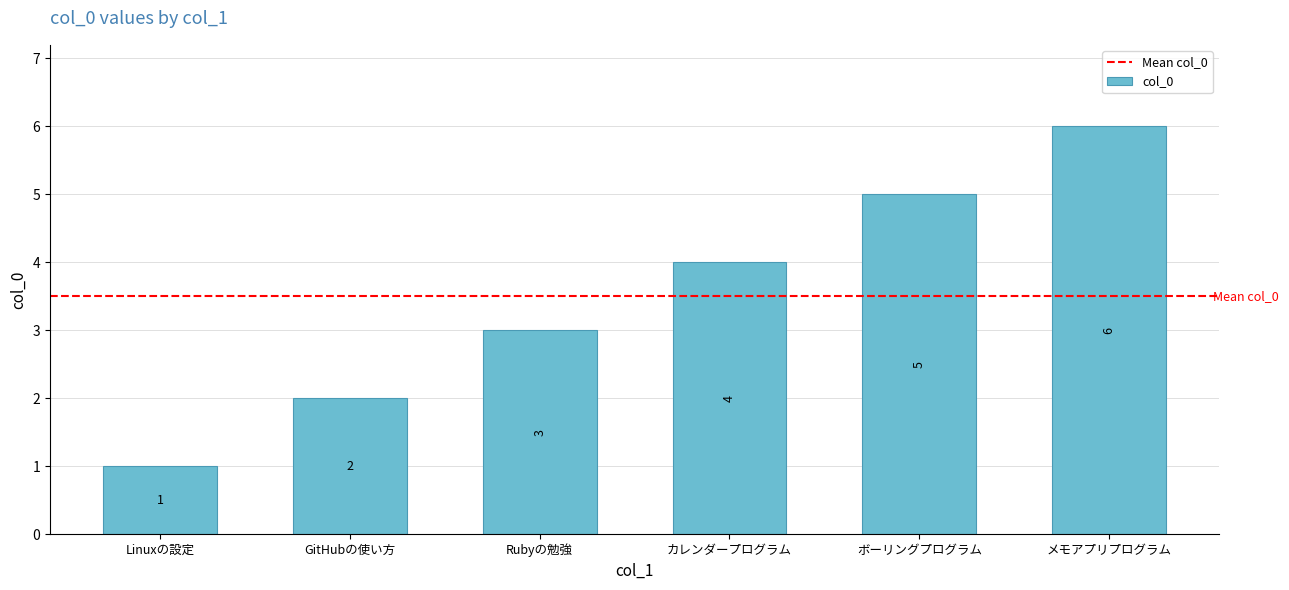

What is the change in value from GitHubの使い方 to Rubyの勉強?

+1